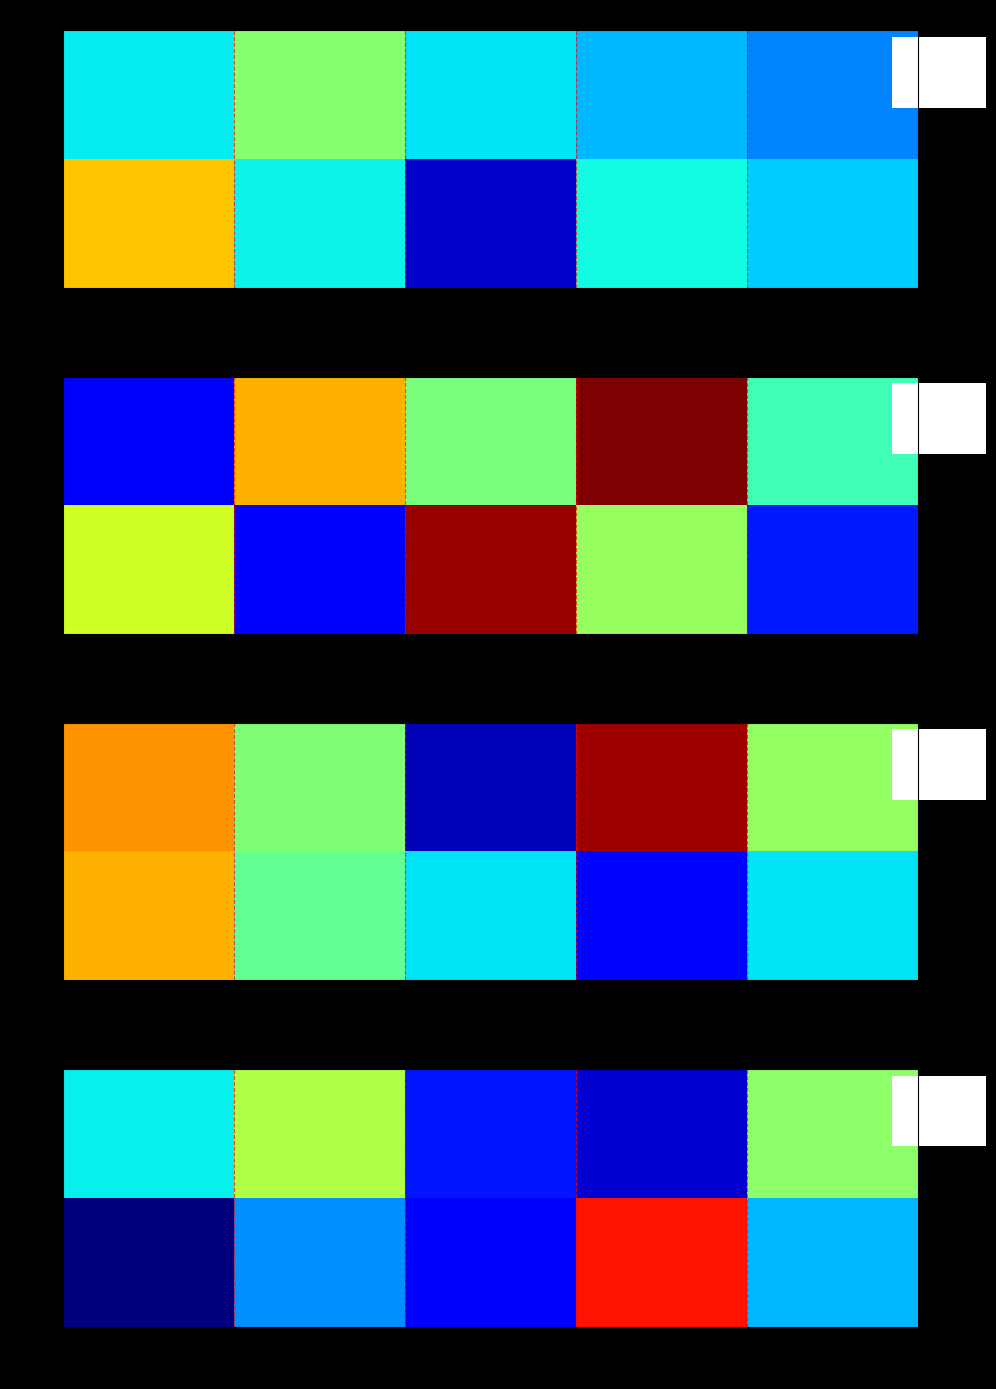

Count the number of categories in the chart.

5